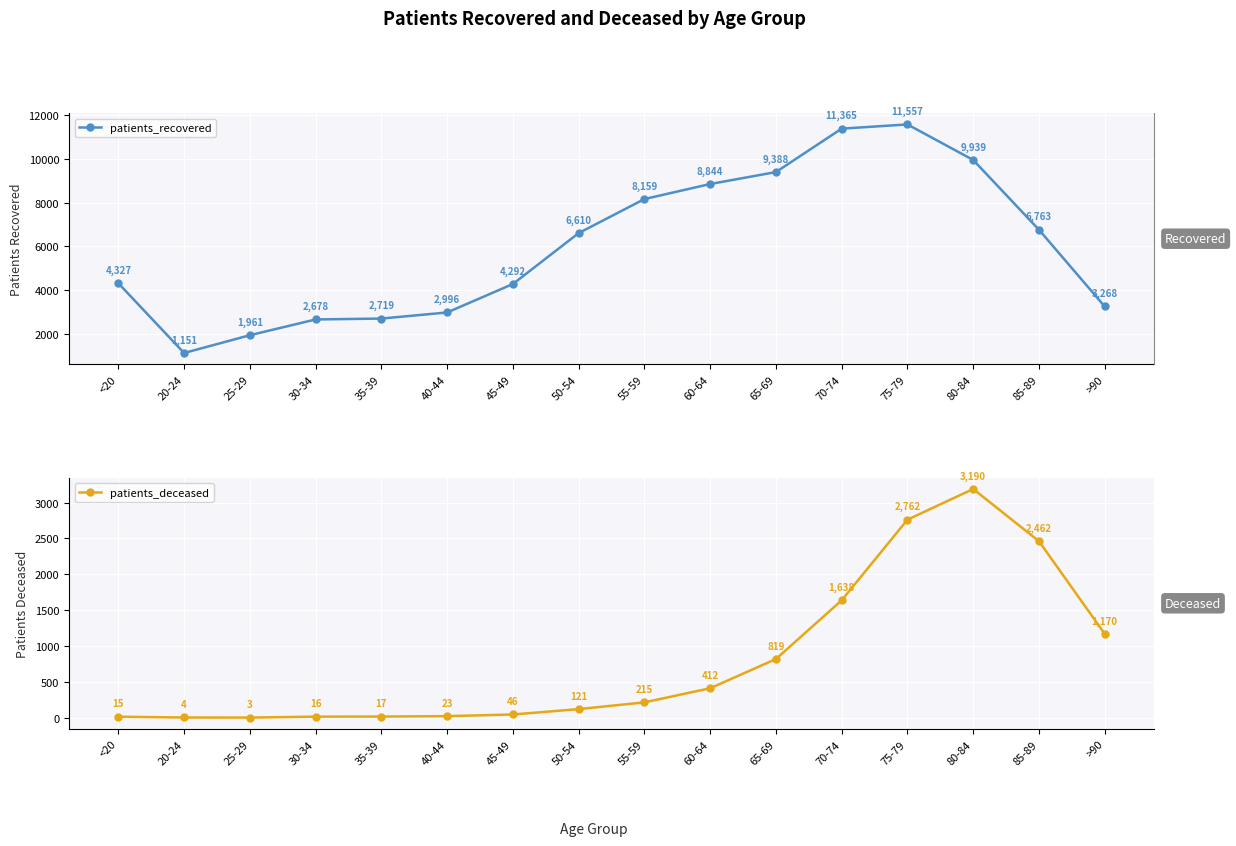

Which category has the lowest value across all series?

25-29